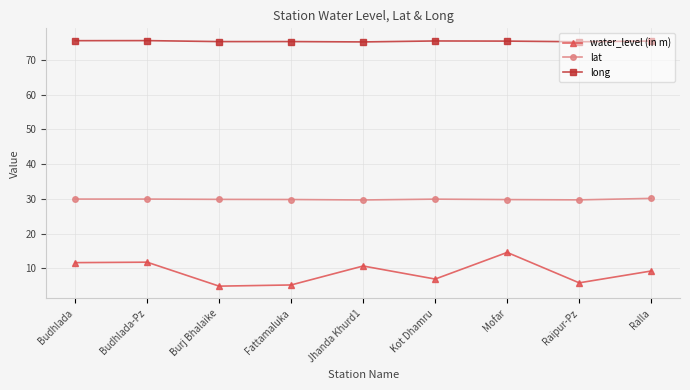

In water_level (in m), how many points are lower than both neighbors (excluding endpoints)?

3